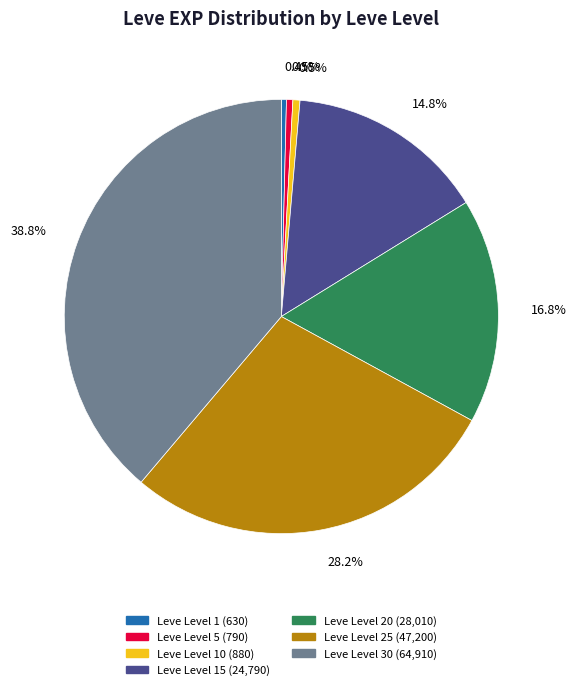

Is there any slice that represents more than half of the pie?

No